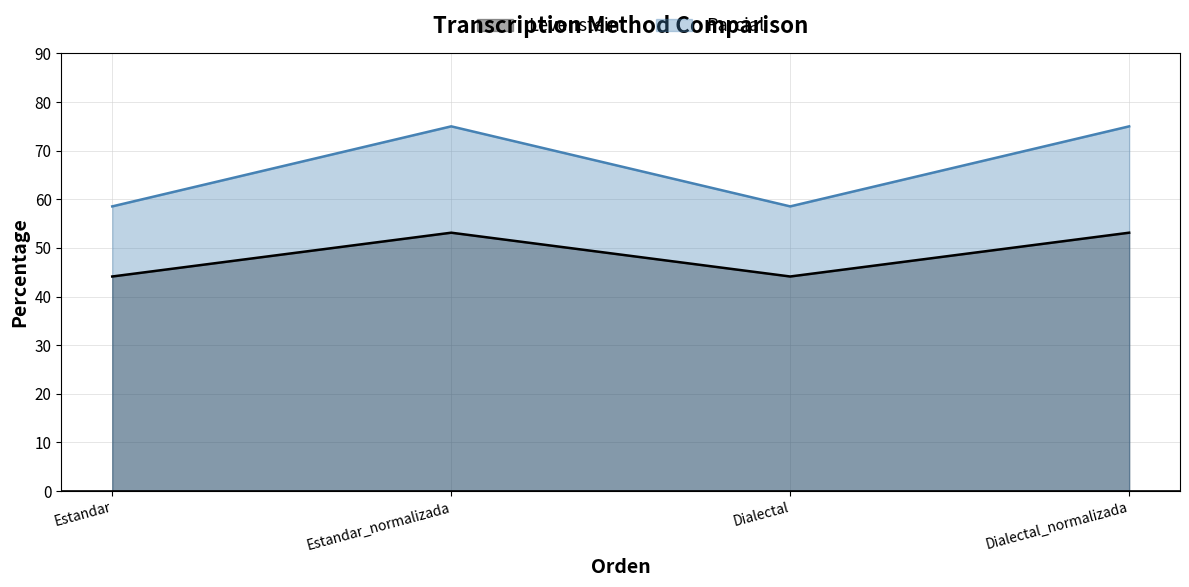

What is the label of the 1st point from the left?

Estandar